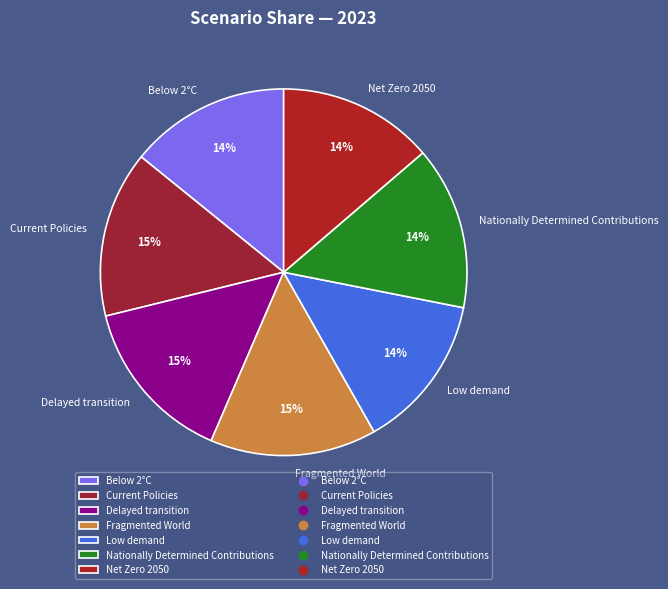

To the nearest percent, what portion does Low demand represent?

14%